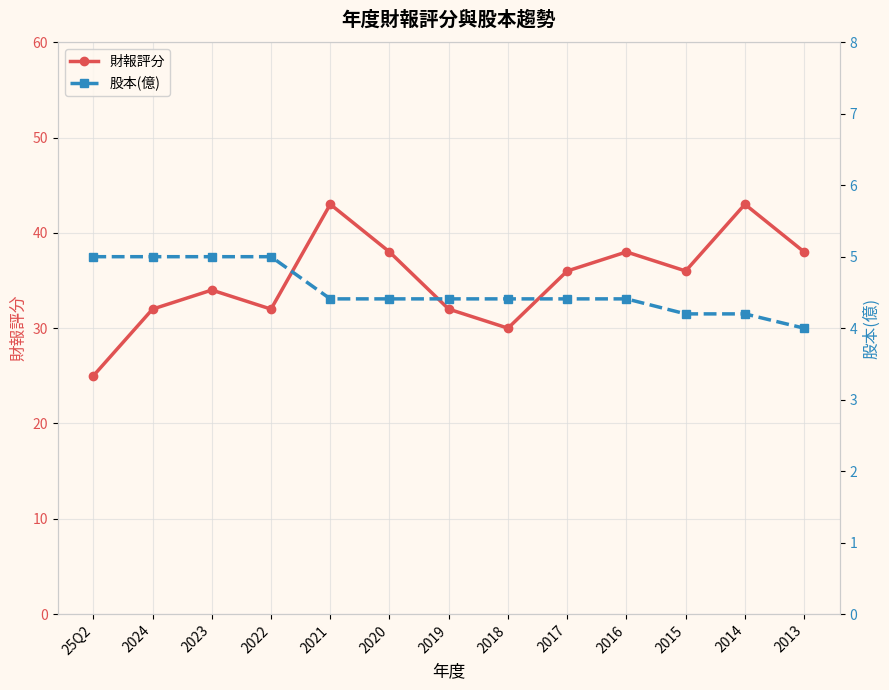

What is the label of the 2nd point from the left?

2024